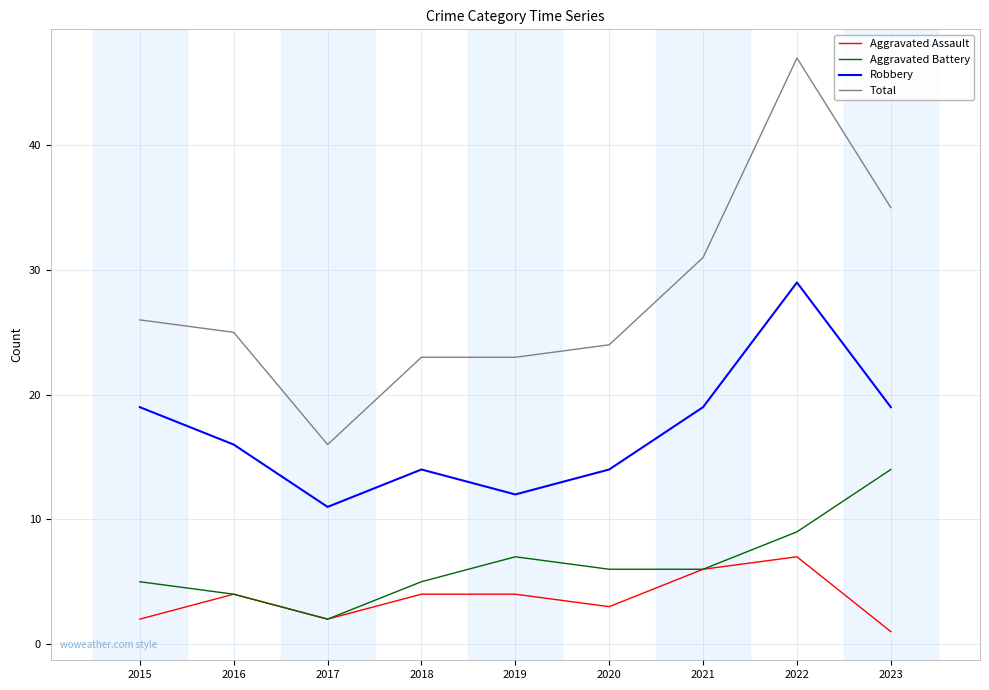

How many distinct data groups are displayed?

4